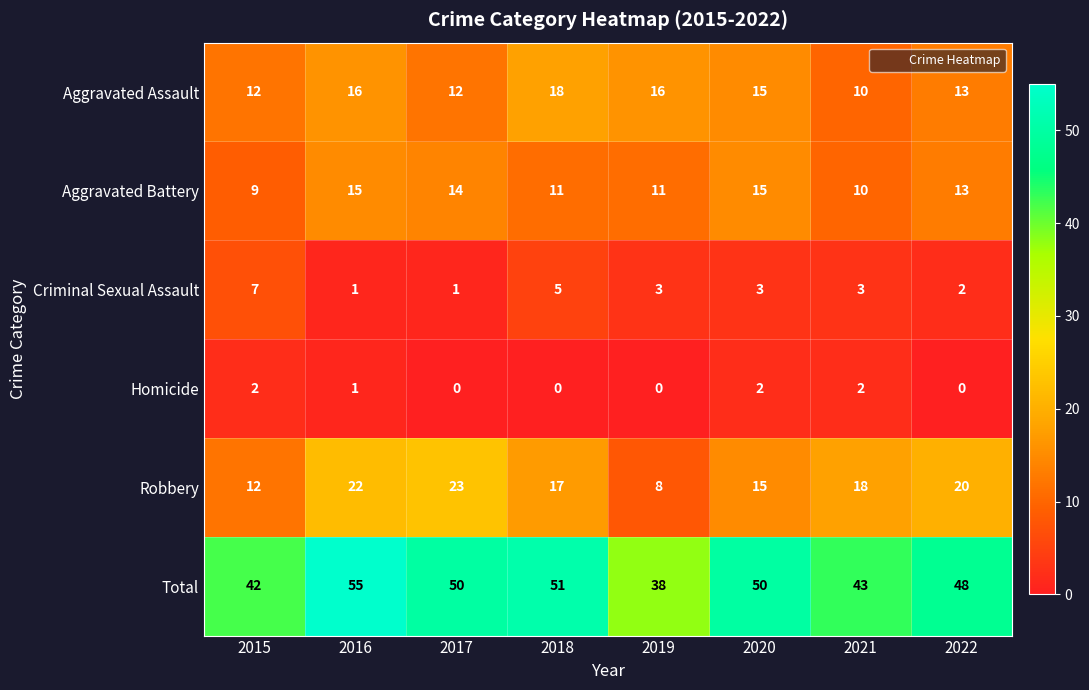

How many categories are shown in the chart?

8